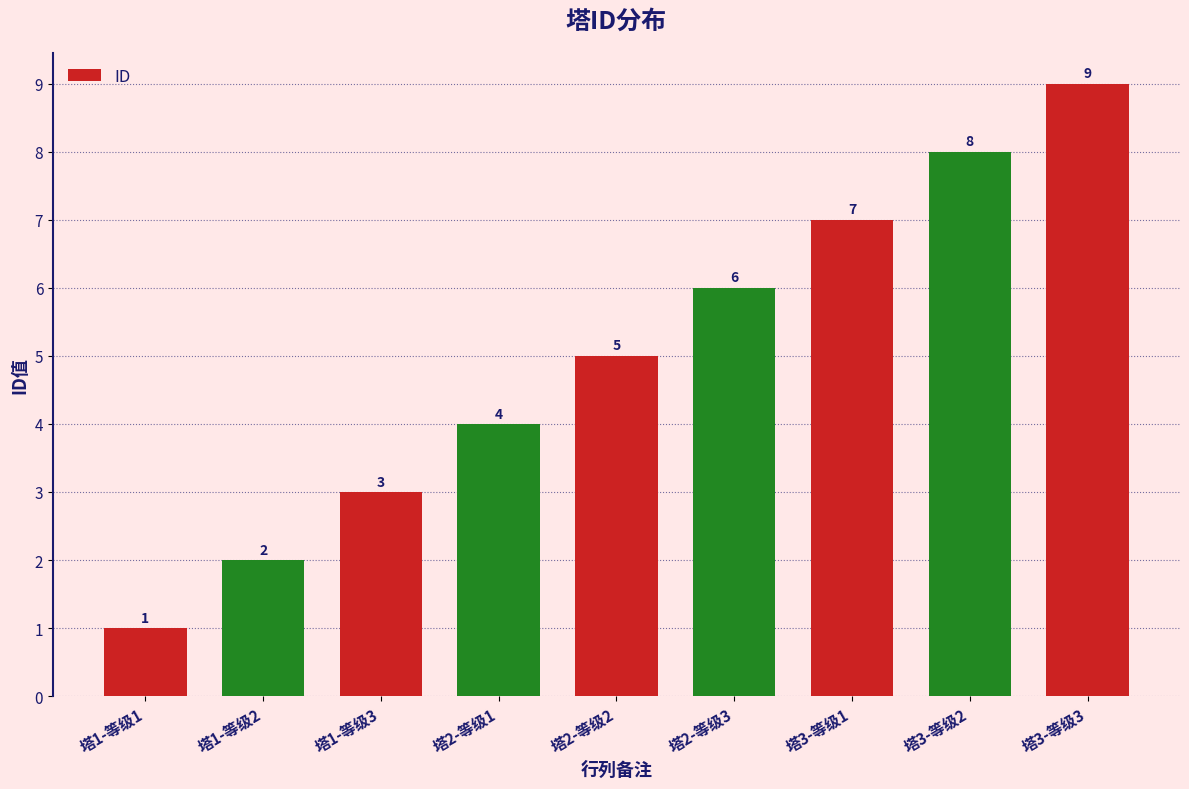

How many data points are less than 5?

4